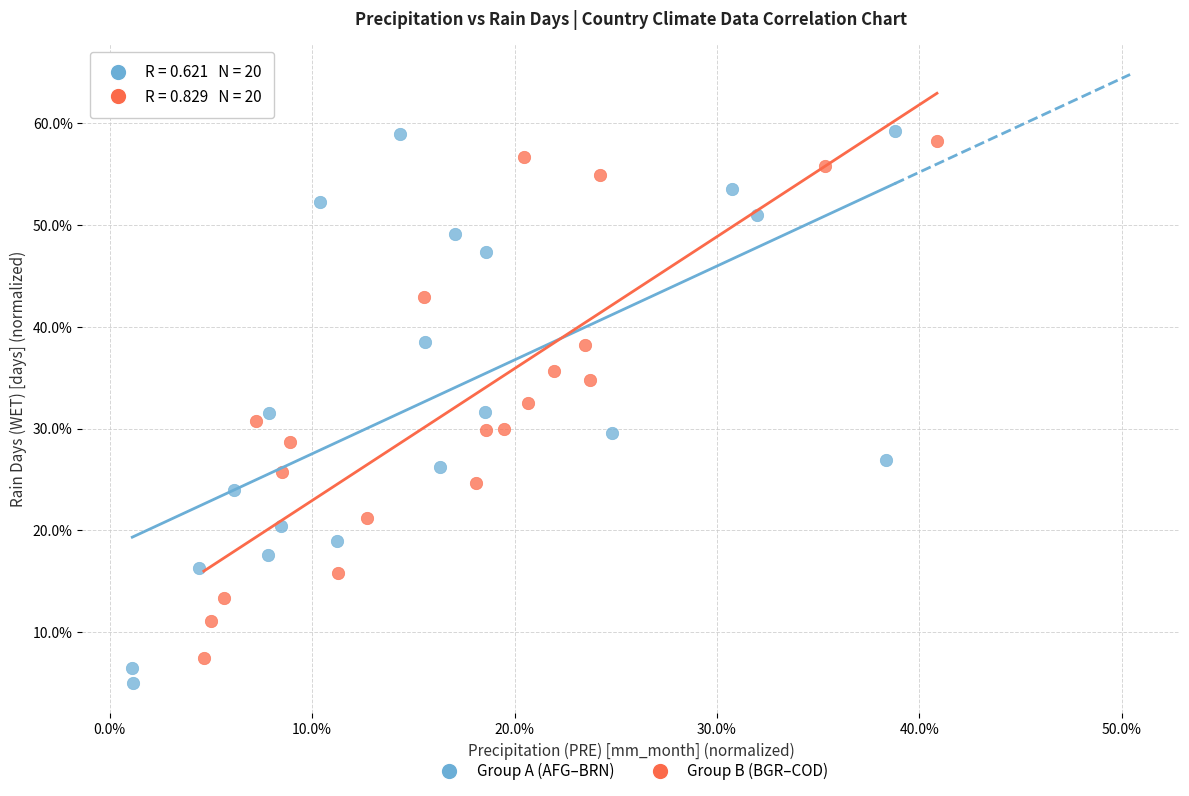

What are all the series names shown in the legend?

Group A (AFG–BRN), Group B (BGR–COD)